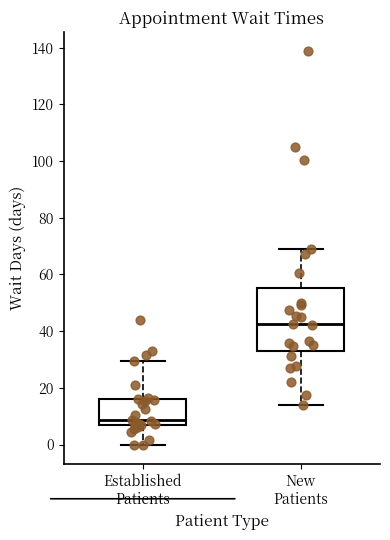

Comparing the boxes themselves (not the whiskers), which one is the tallest?

New Patients